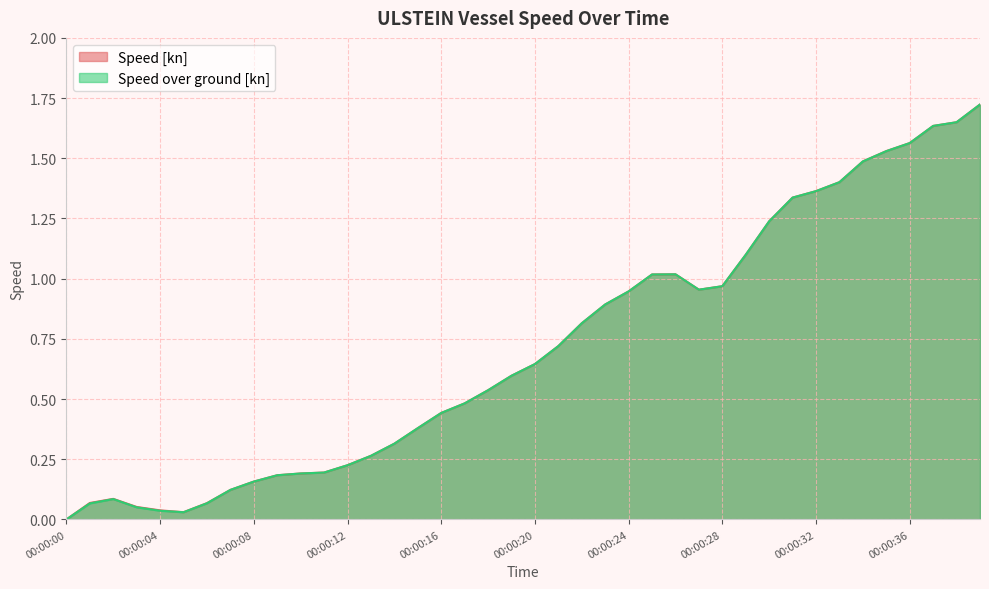

Rank the categories by Speed over ground [kn] value from highest to lowest.

00:00:39, 00:00:38, 00:00:37, 00:00:36, 00:00:35, 00:00:34, 00:00:33, 00:00:32, 00:00:31, 00:00:30, 00:00:29, 00:00:26, 00:00:25, 00:00:28, 00:00:27, 00:00:24, 00:00:23, 00:00:22, 00:00:21, 00:00:20, 00:00:19, 00:00:18, 00:00:17, 00:00:16, 00:00:15, 00:00:14, 00:00:13, 00:00:12, 00:00:11, 00:00:10, 00:00:09, 00:00:08, 00:00:07, 00:00:02, 00:00:06, 00:00:01, 00:00:03, 00:00:04, 00:00:05, 00:00:00